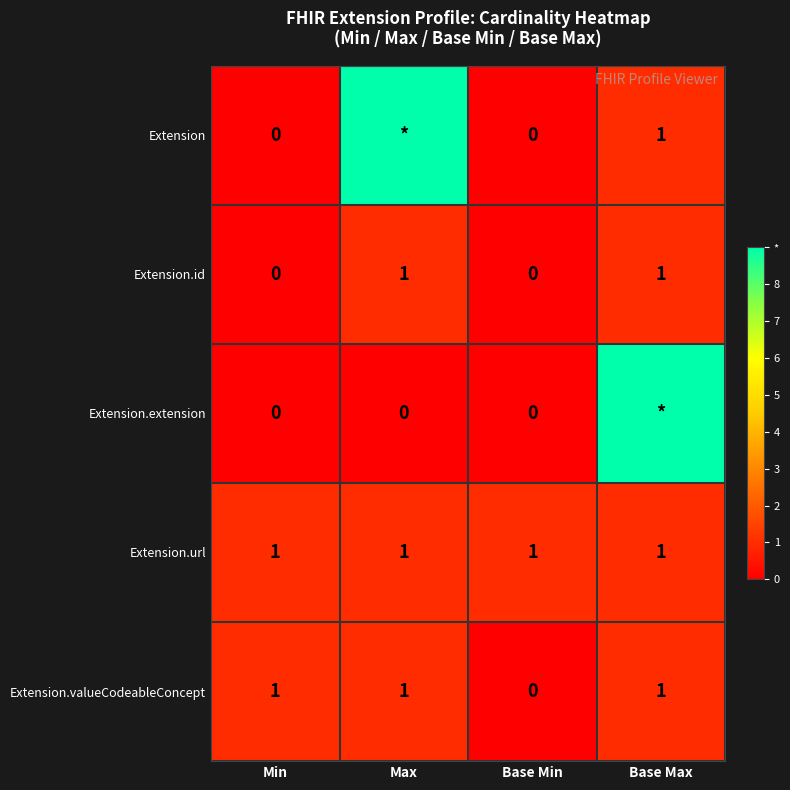

The Extension.url series shows 1 at Min. True or false?

True